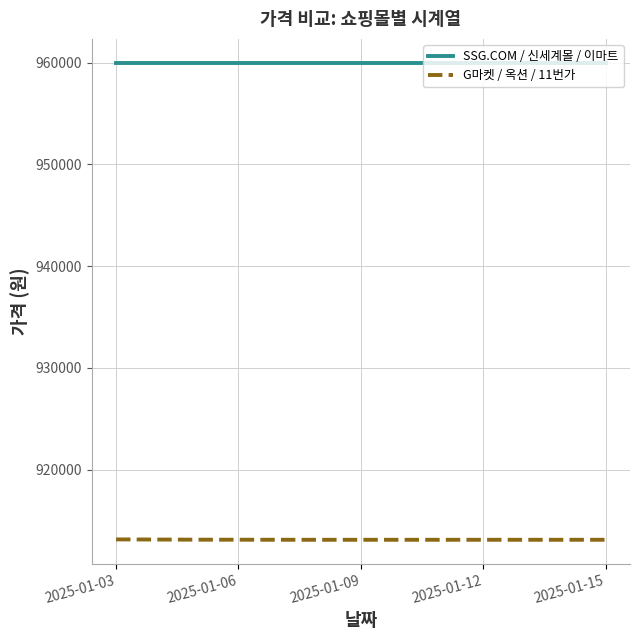

Which series changed the most between 2025-01-03 and 2025-01-06?

G마켓